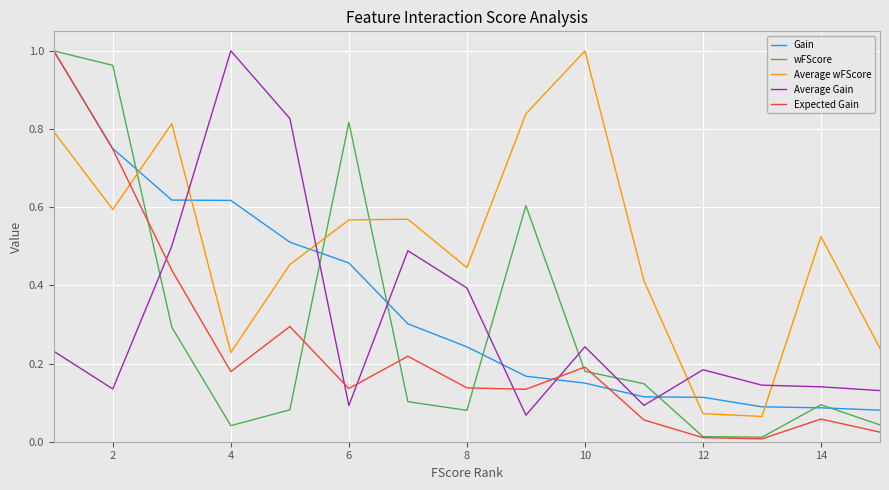

How many interior local peaks does the Expected Gain series have?

4